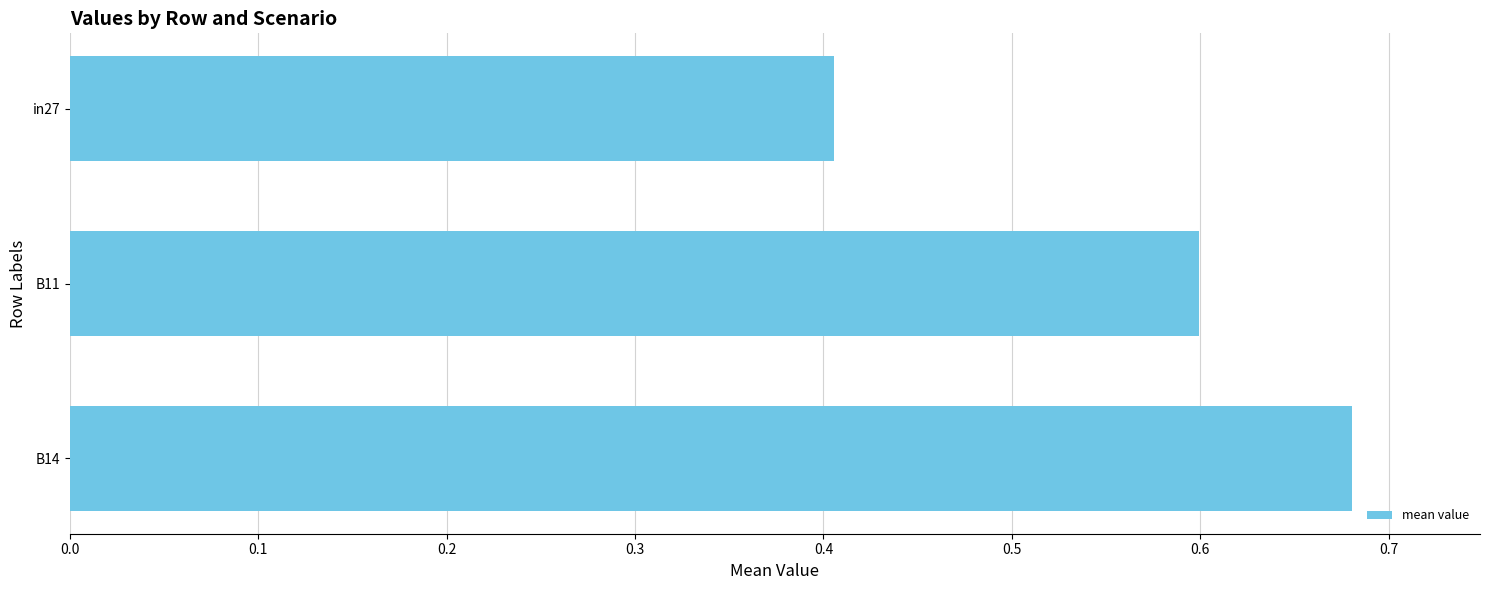

List the labels in order of value, smallest first.

in27, B11, B14